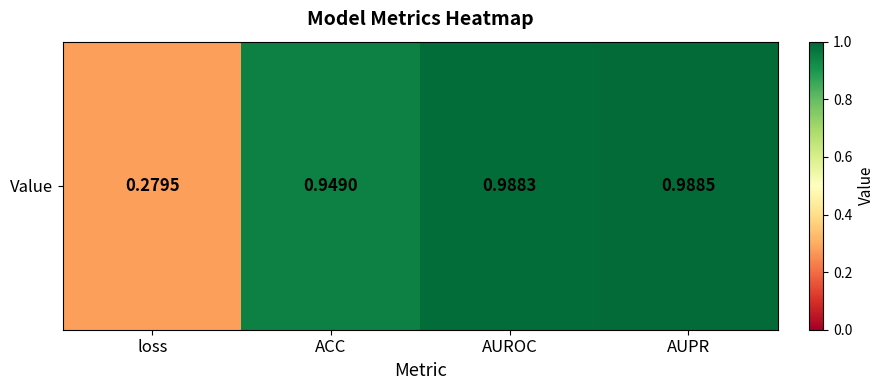

True or false: the data shows 1.0 at AUPR.

True